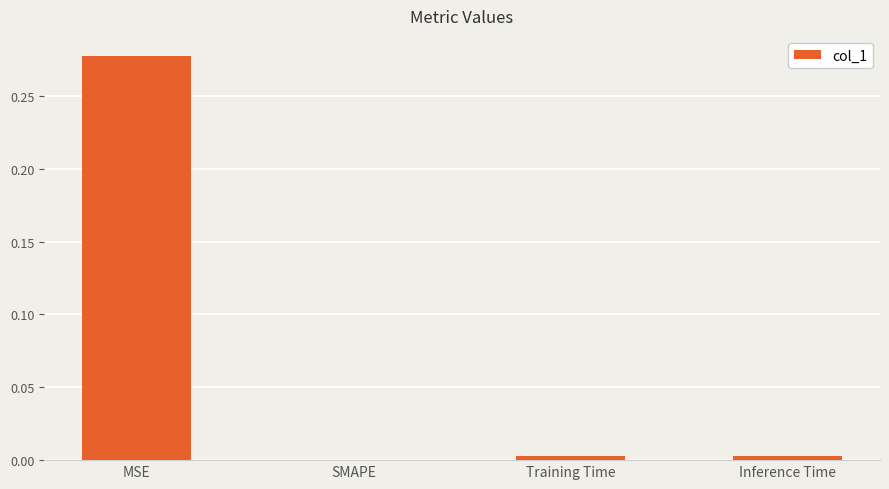

Which category has the highest value across all series?

MSE